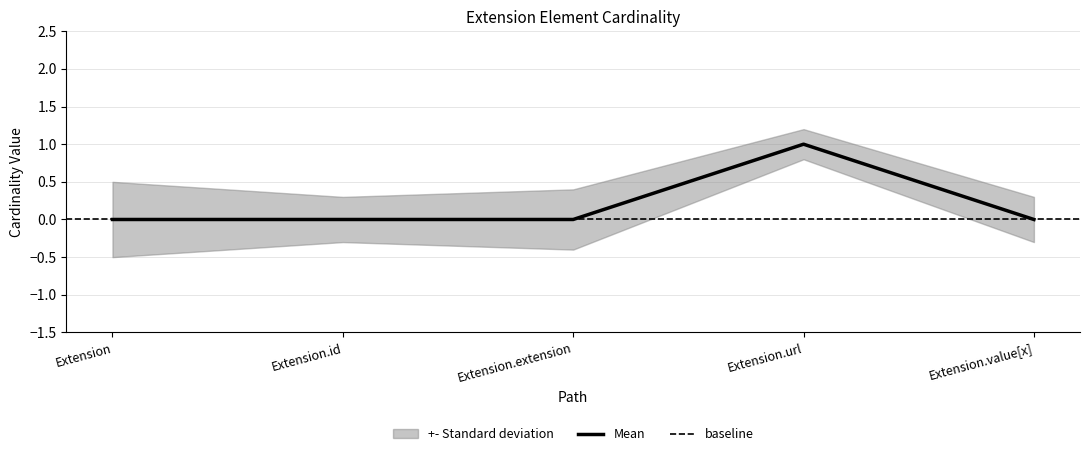

Where is the first local maximum?

Extension.url